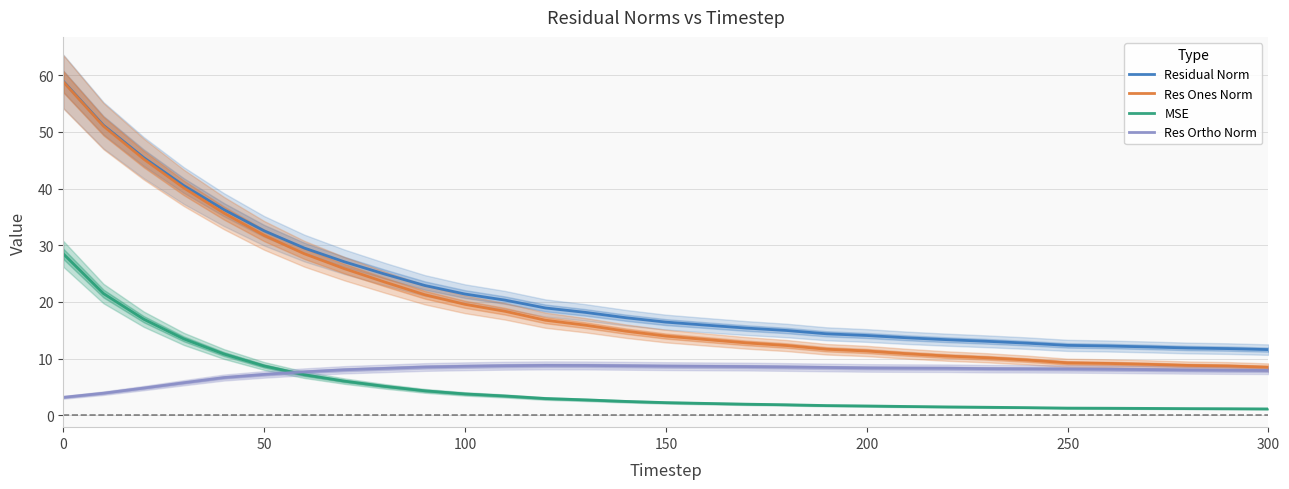

What is the highest value of the Res Ortho Norm series?

8.8